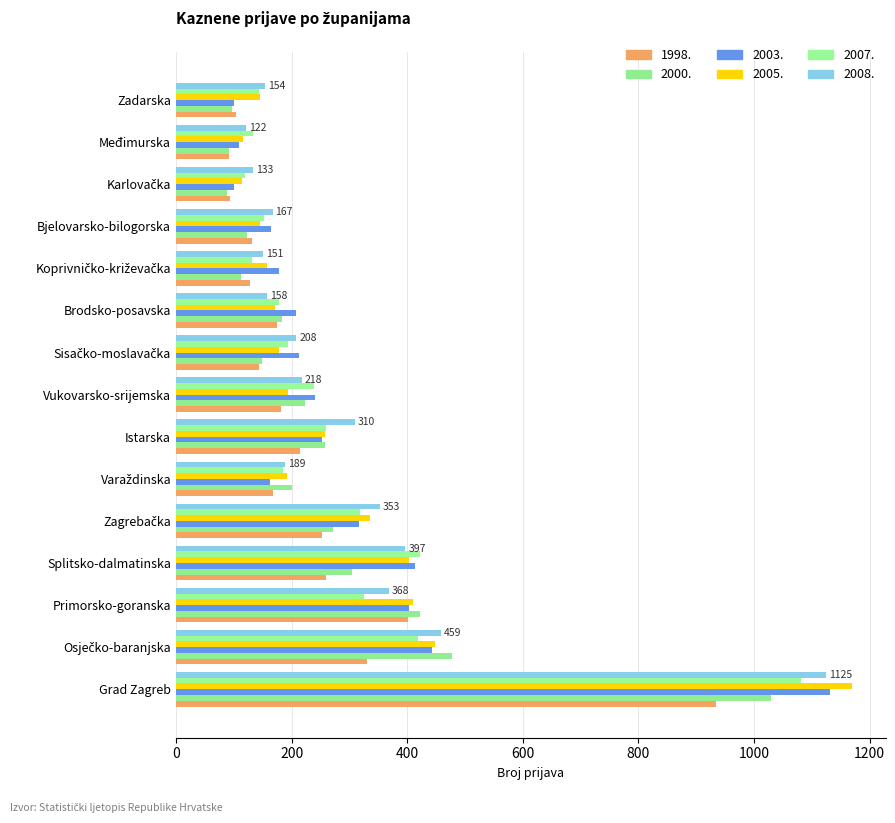

What is the difference between the maximum and second lowest values in the 2005. series?

1054